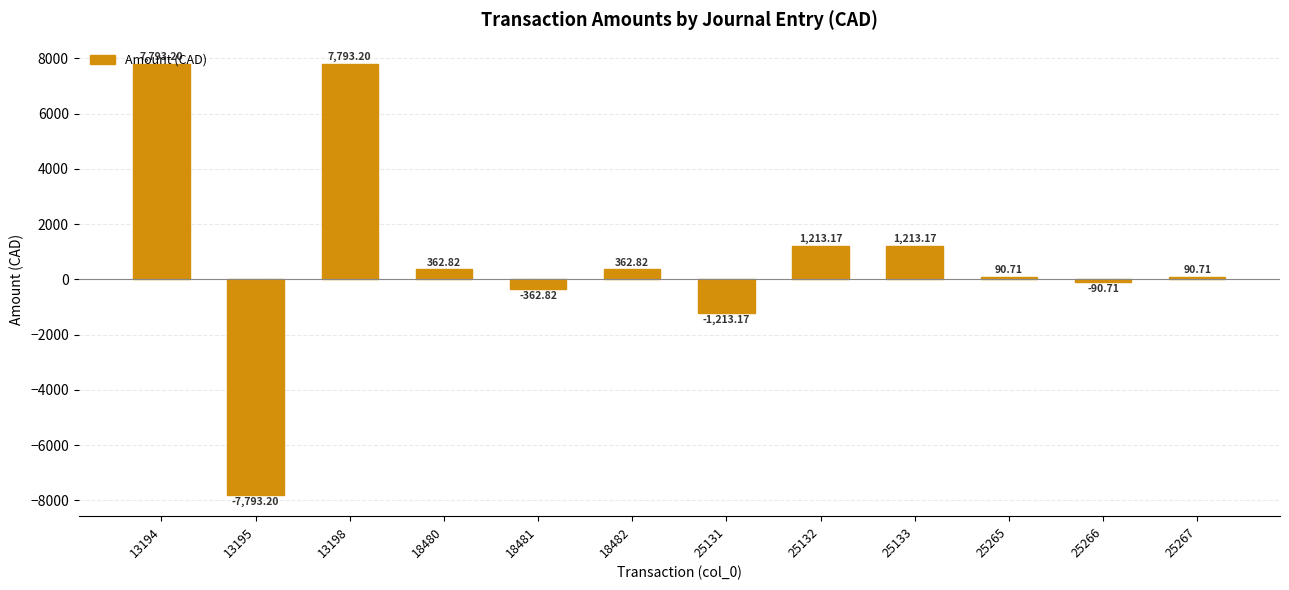

The value at 13194 is 10819.5. True or false?

False